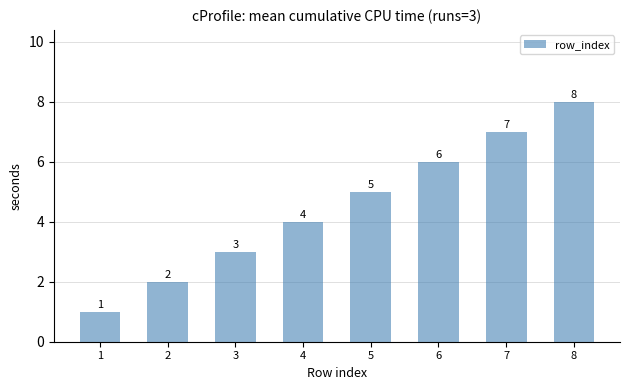

What is the value of the 4th bar from the left?

4